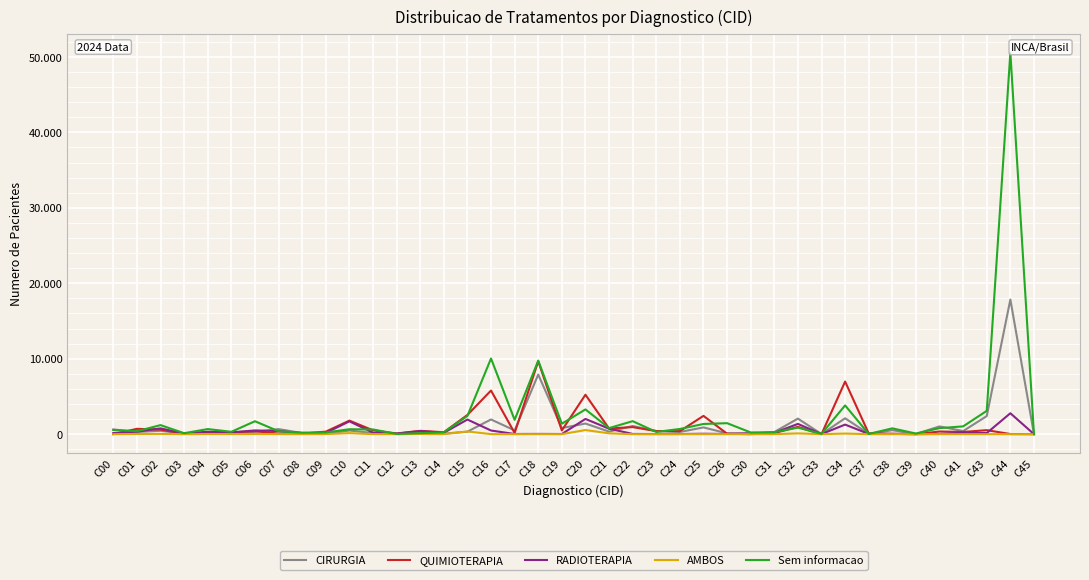

Does the chart display data point markers on the line(s)?

No